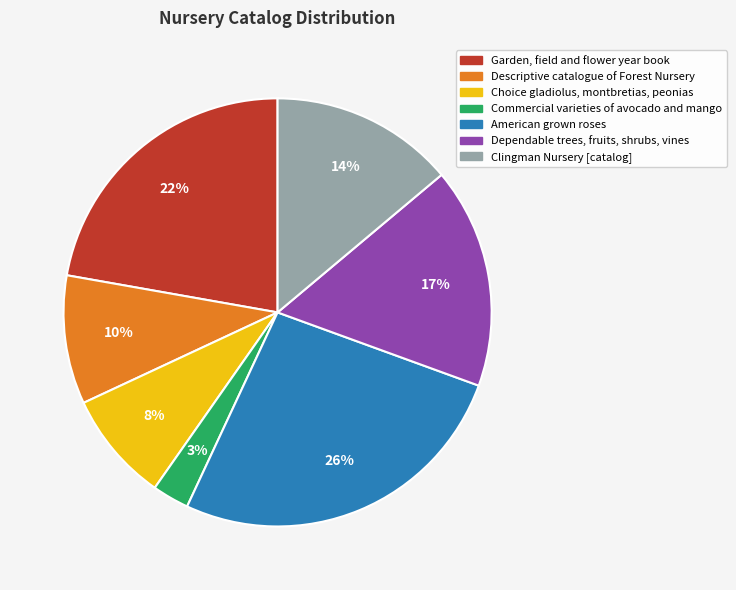

What is the largest slice in the pie chart?

American grown roses